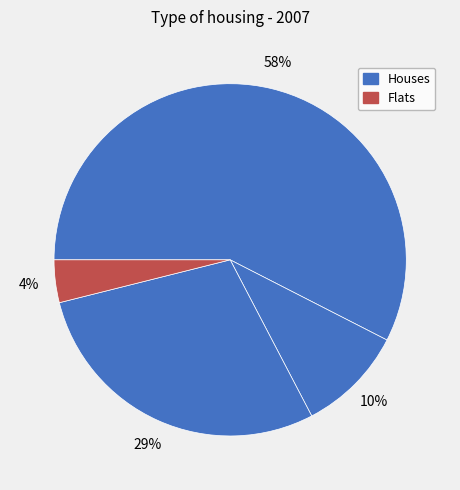

How many slices are in this pie chart?

4